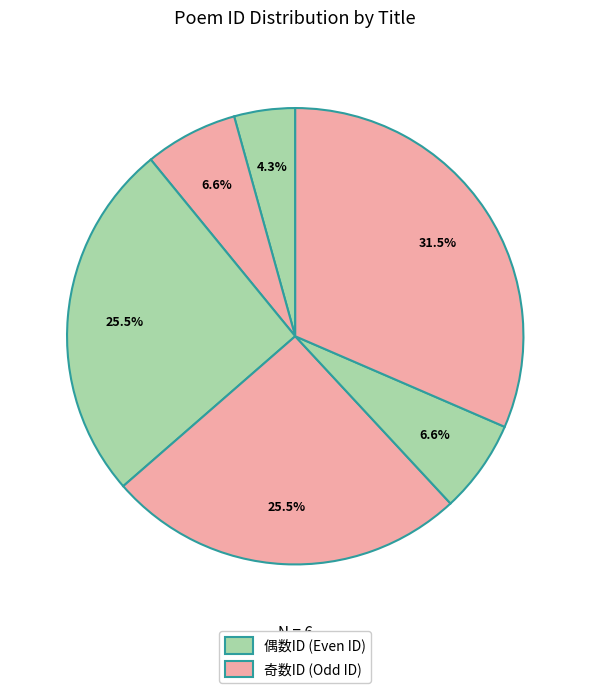

Does any single category account for the majority?

No